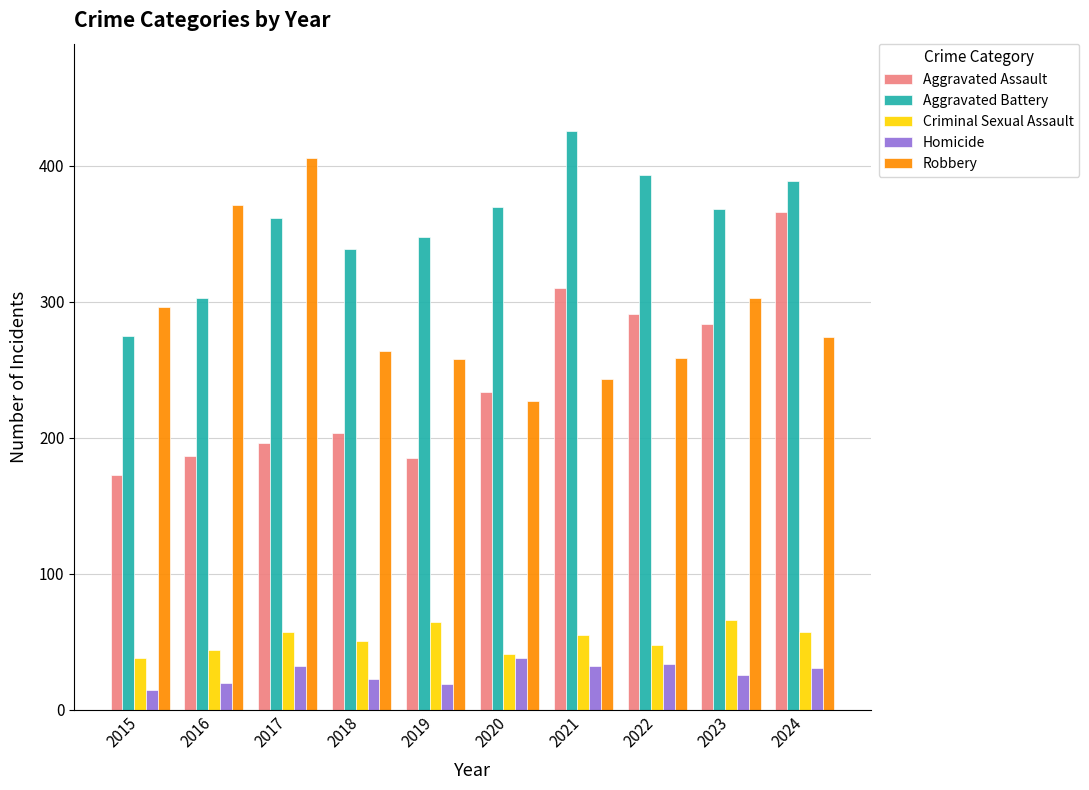

How many data points does each series have?

10